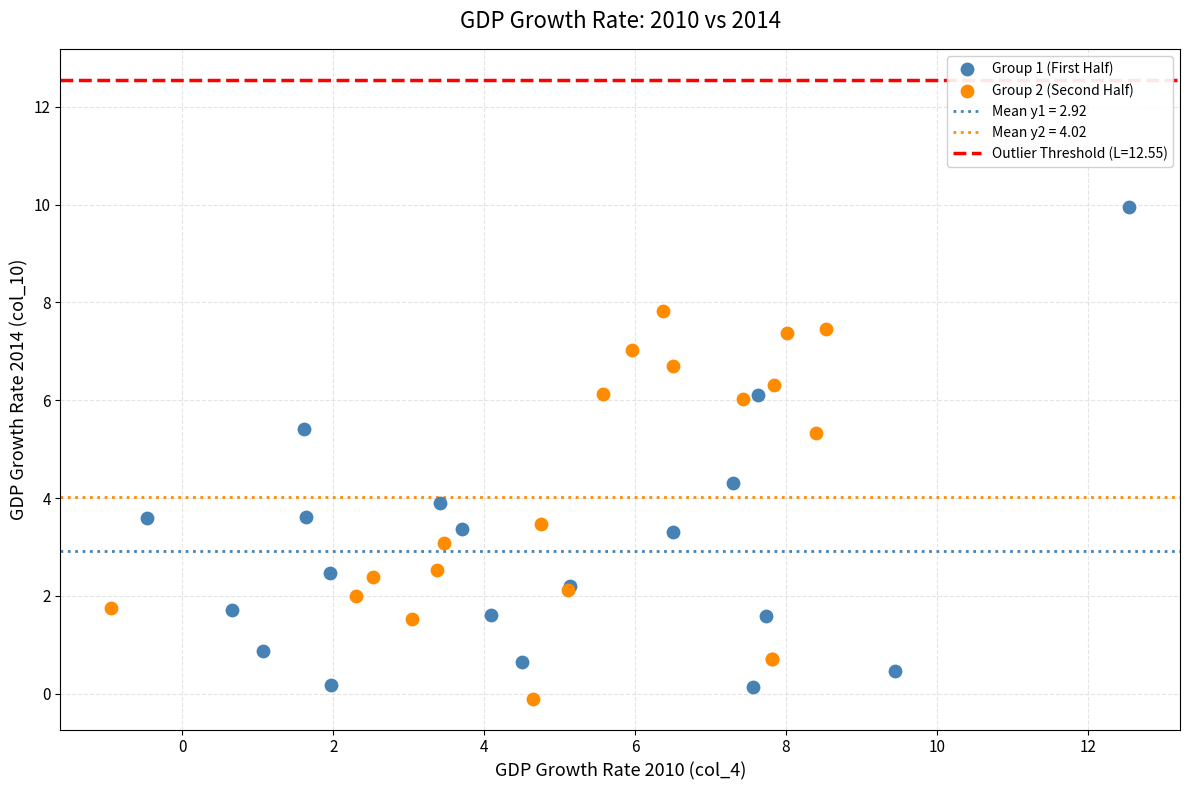

Which series has the widest spread of Y values?

Group 1 (First Half)